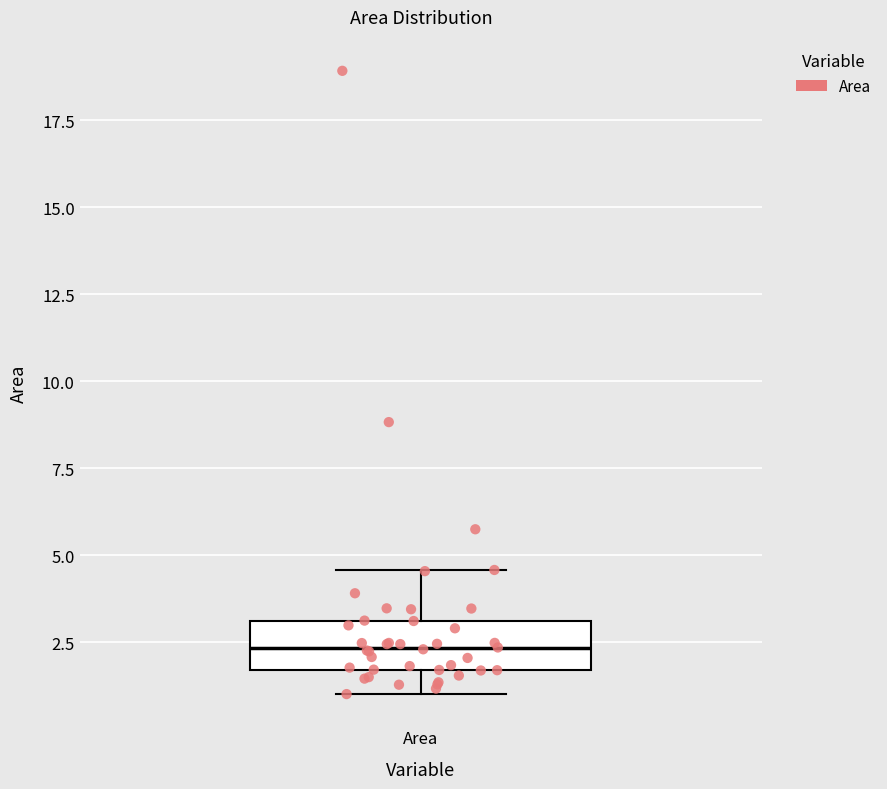

Transcribe this box plot: give where the median line is, the range the box spans, and where the two whiskers end, as read against the y-axis. The values are not printed on the chart, so give them approximately, as read against the axis.

median 2.5, box 1.5 to 3.0, whiskers 1.0 to 4.5